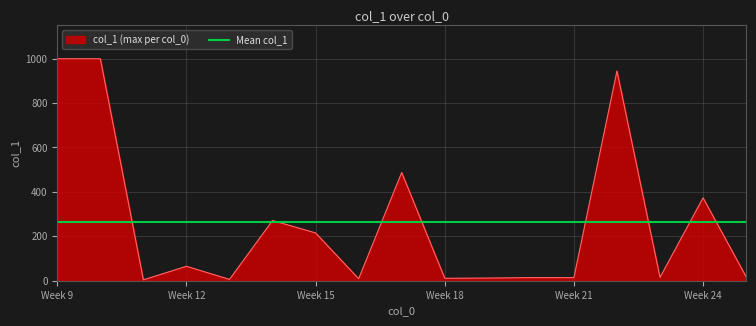

True or false: there are more than 1 points higher than both neighbors.

True